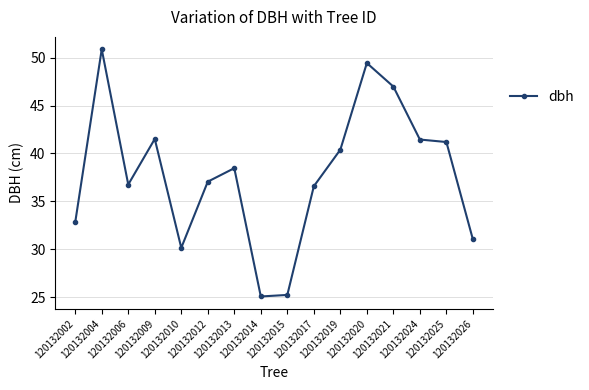

Where is the first local minimum?

120132006